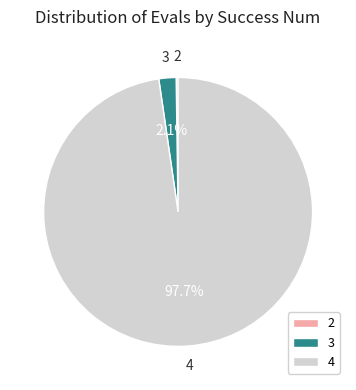

Does 4 account for over 50% of the chart?

Yes